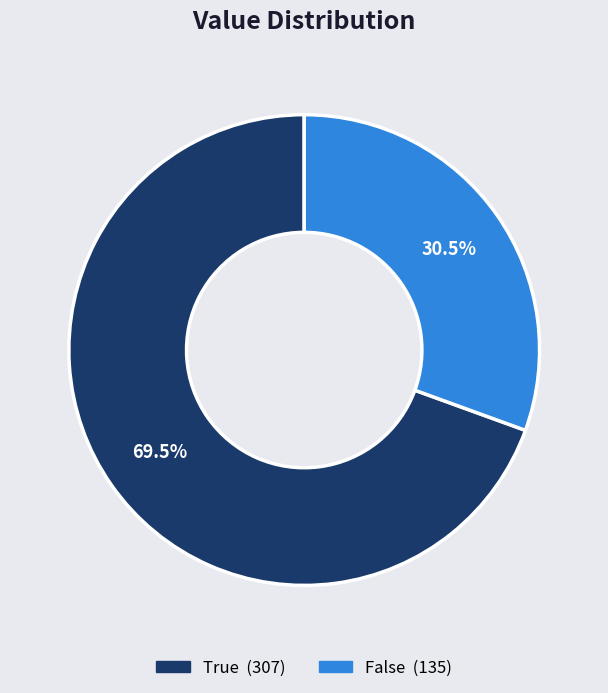

What percentage is NOT represented by True?

30.5%